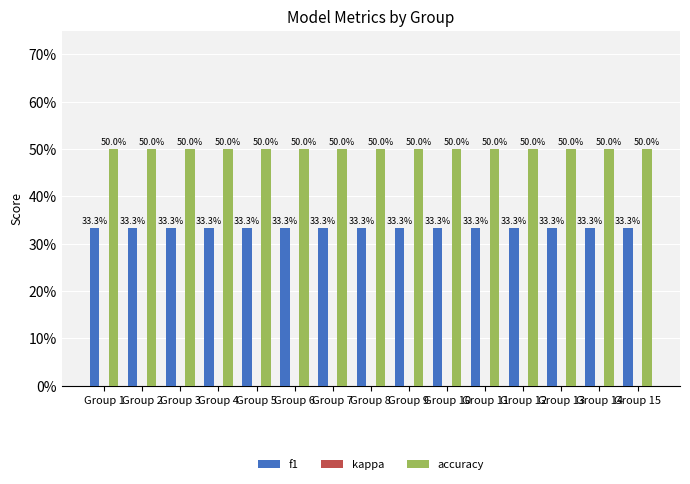

Are the bars grouped side by side (vs. stacked)?

Yes